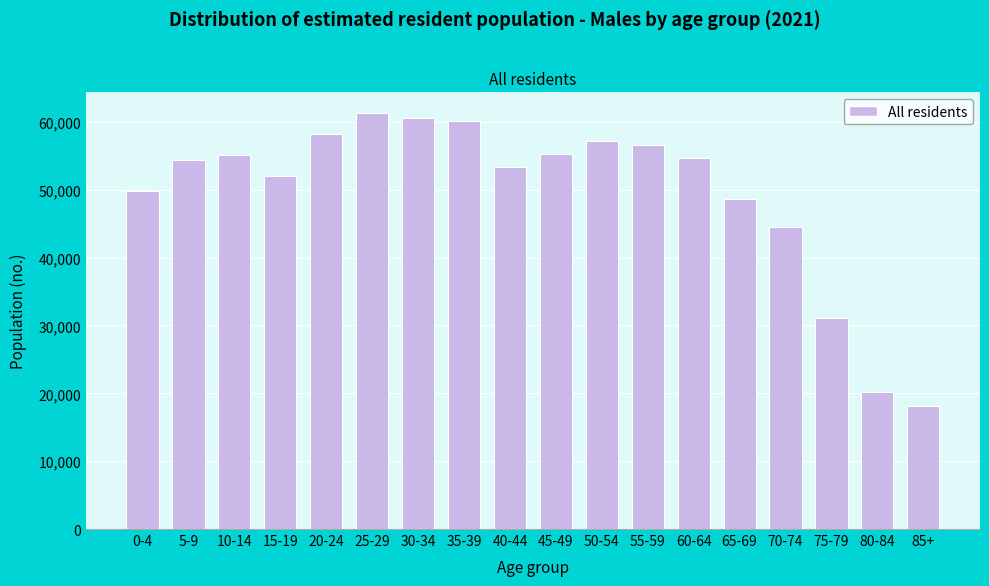

What is the value of the 2nd bar from the left?

54373